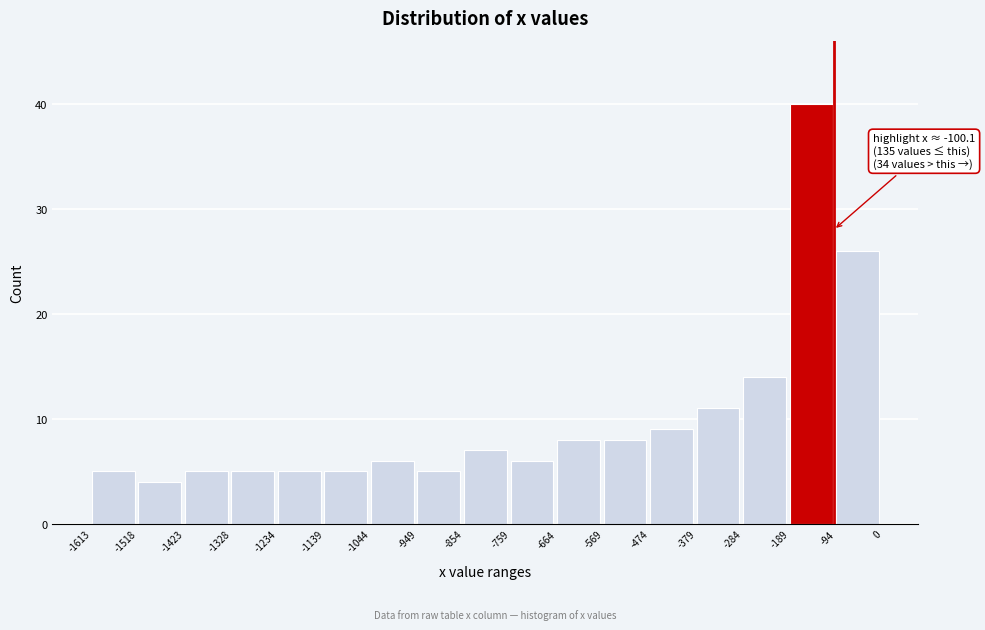

Over which range of the x-axis is the bar tallest?

-189 to -94